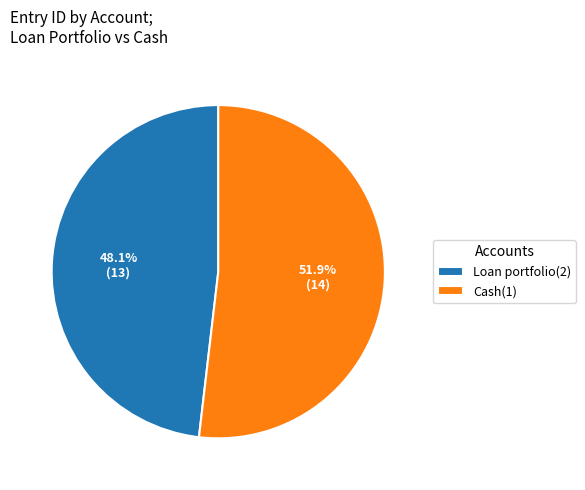

Do Cash(1) and Loan portfolio(2) together represent more than half of the pie?

Yes